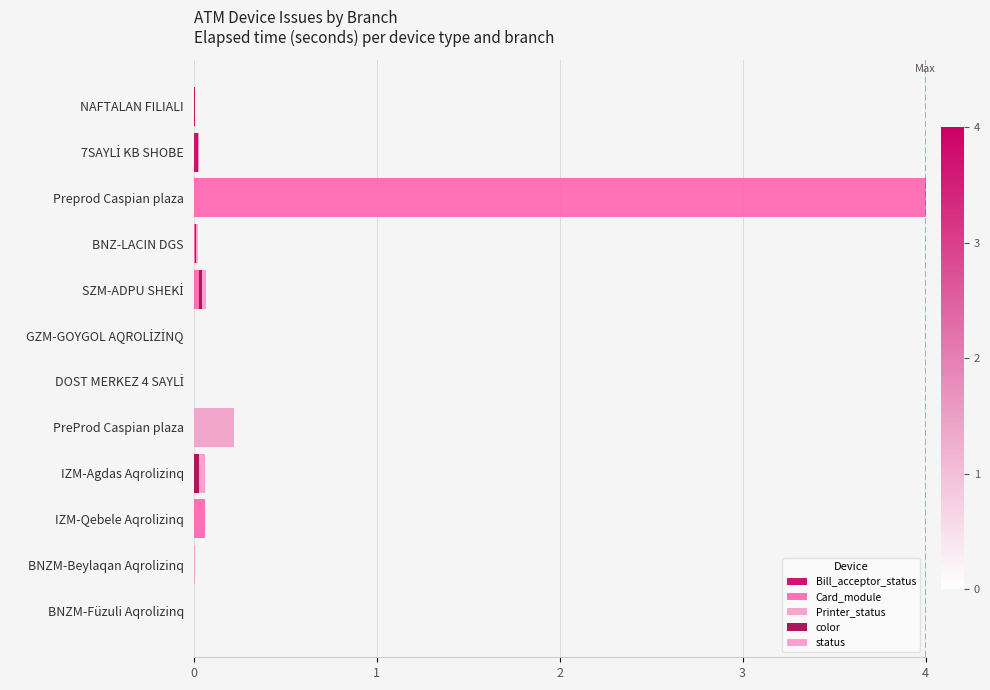

Which series has the widest spread of values?

Card_module